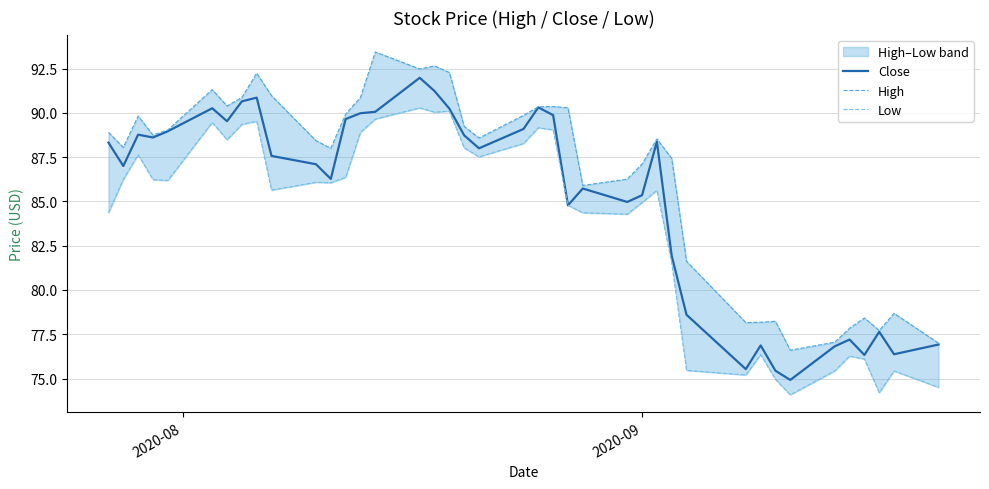

What is the maximum value shown in the chart?

93.4